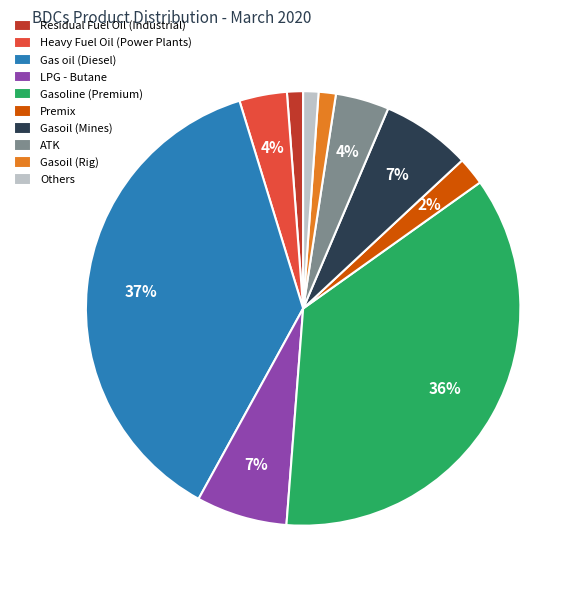

Which category has the biggest portion of the pie?

Gas oil (Diesel)